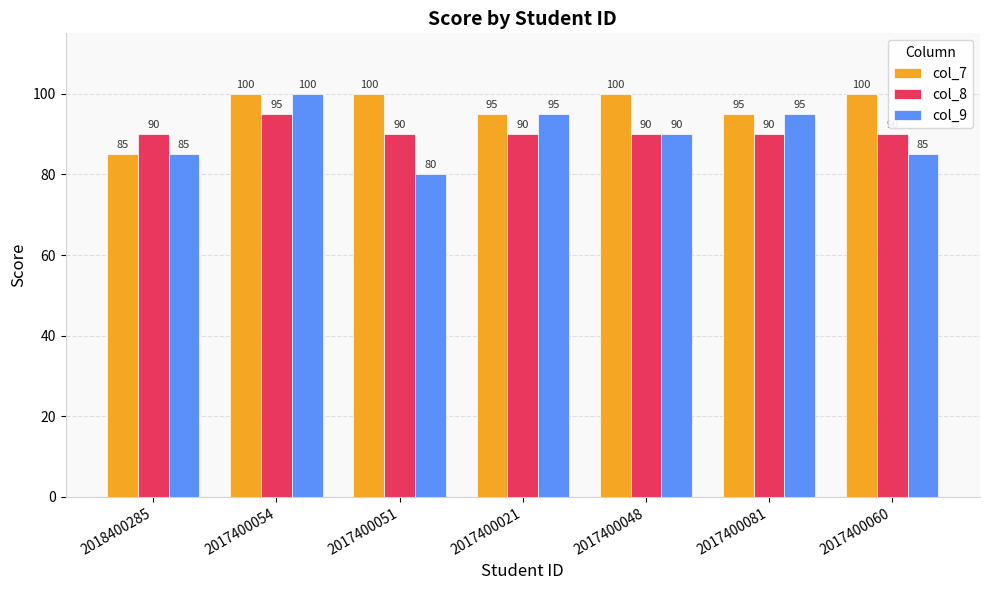

Which series has the largest range (max minus min)?

col_9